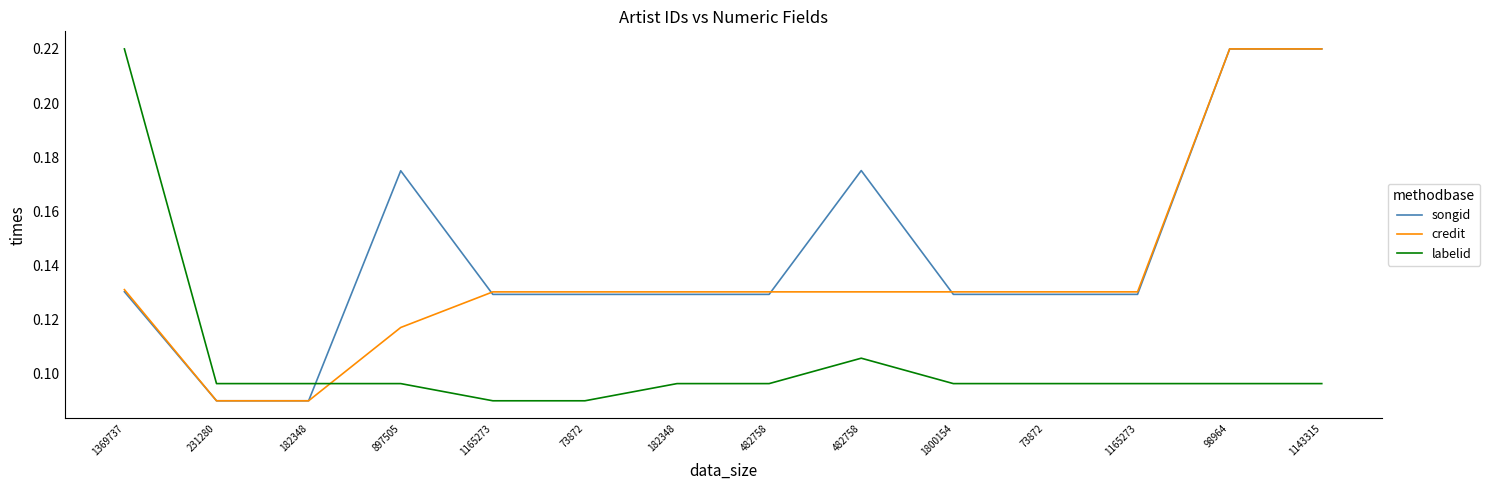

What is the value of the labelid point at the 9th from the left?

0.1